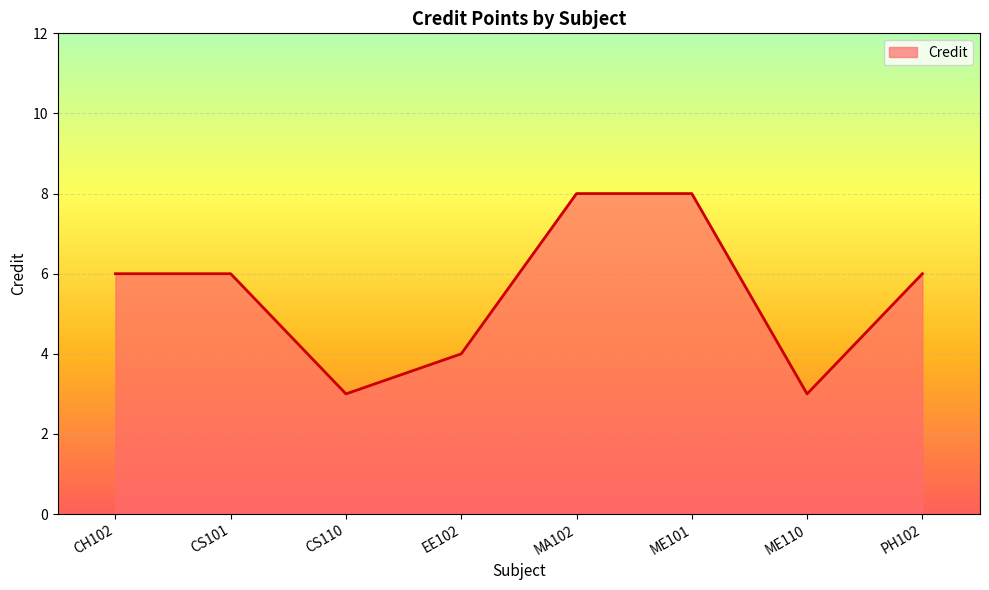

What is the smallest value displayed?

3